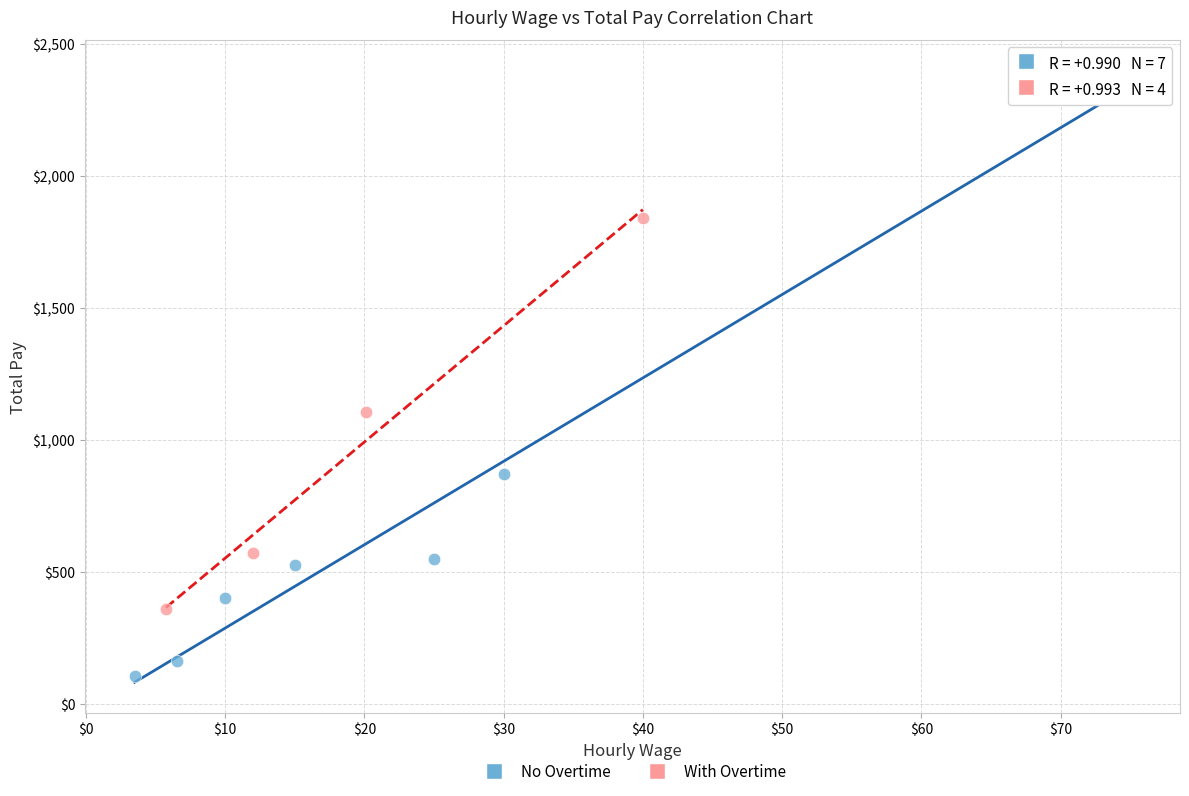

Which series has the widest spread of Y values?

No Overtime